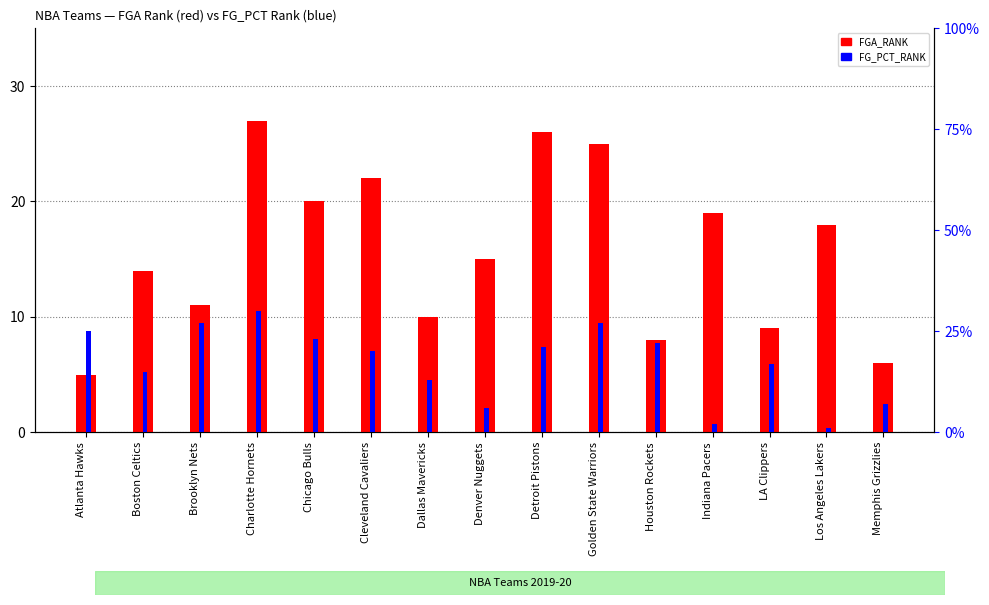

Which series has the largest total across all categories?

FG_PCT_RANK